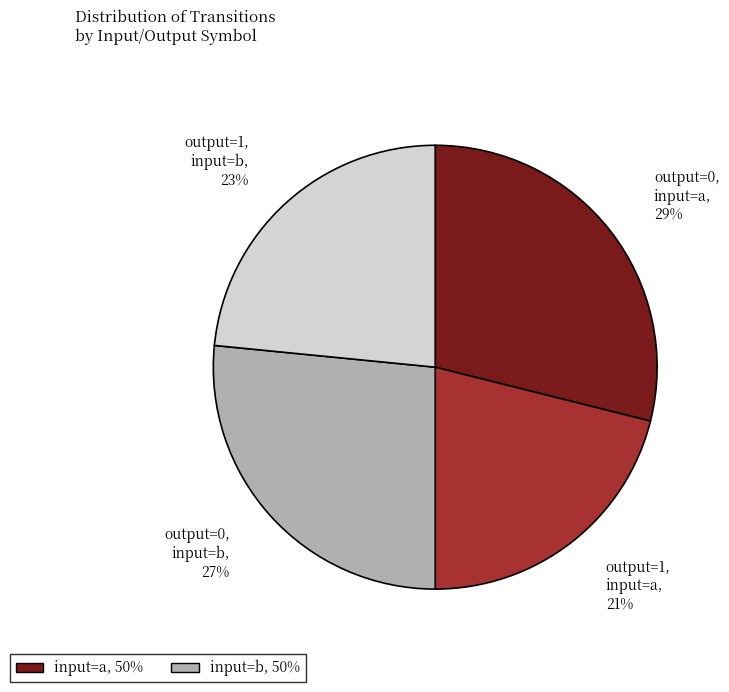

To the nearest percent, what is the difference between the largest and smallest slice percentages?

8%